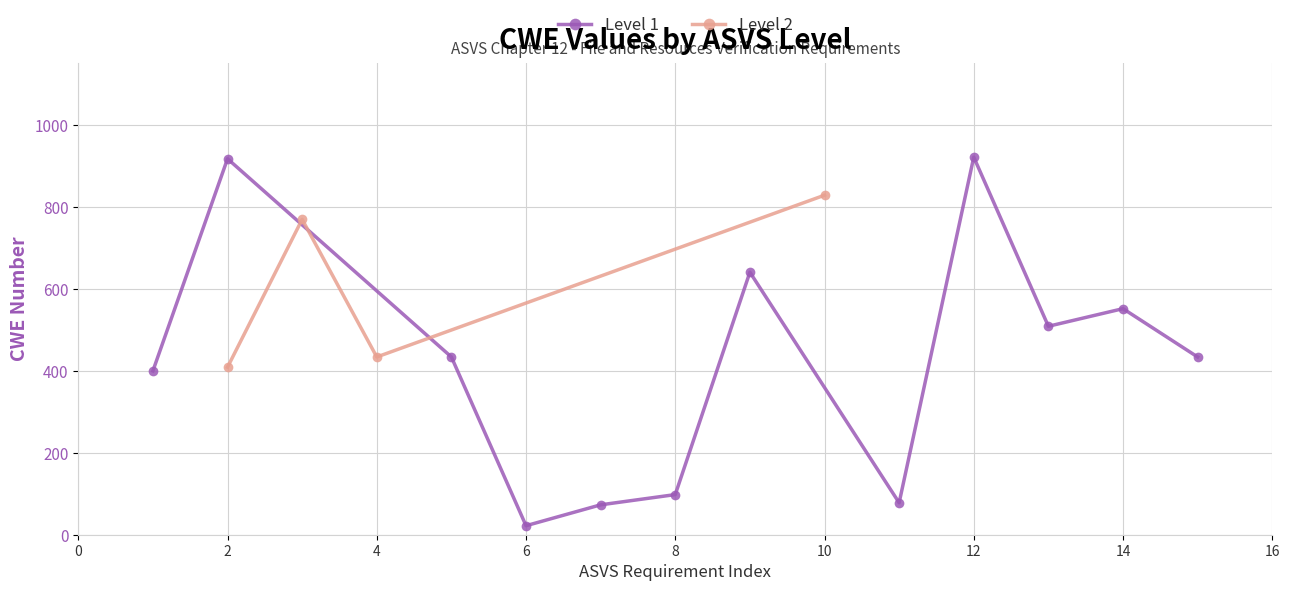

How many values in the Level 2 series are below 770?

2